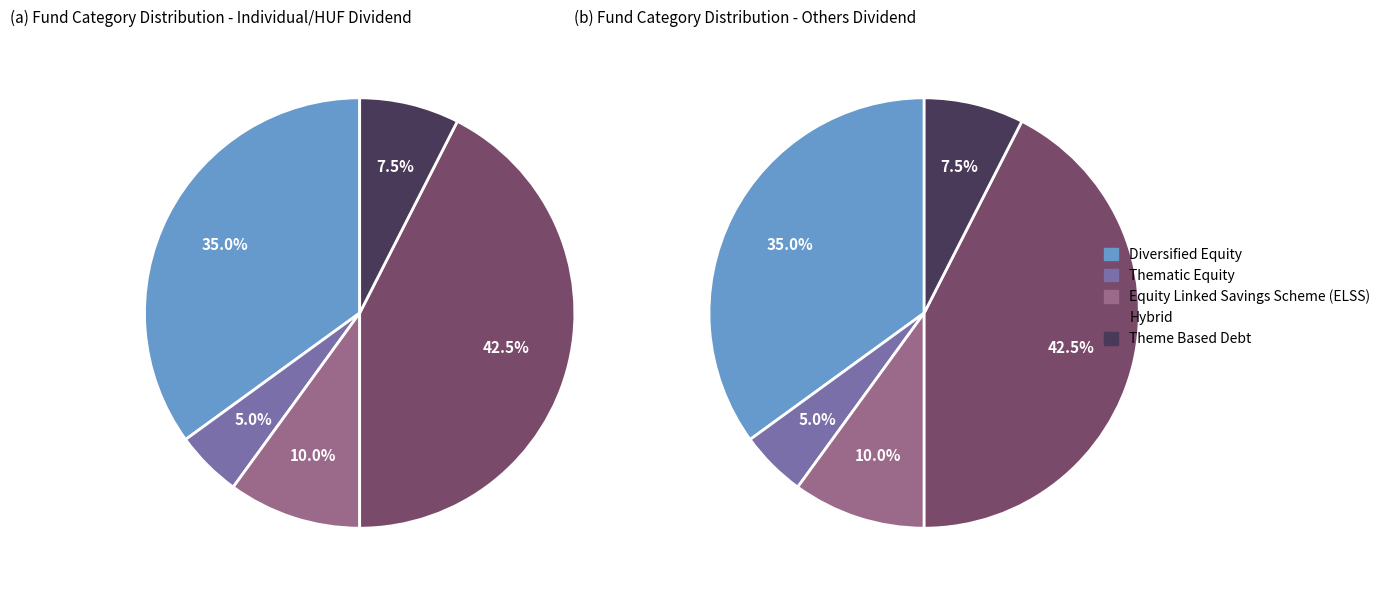

To the nearest percent, what is the difference between the values_a and 4 slice percentages?

28%